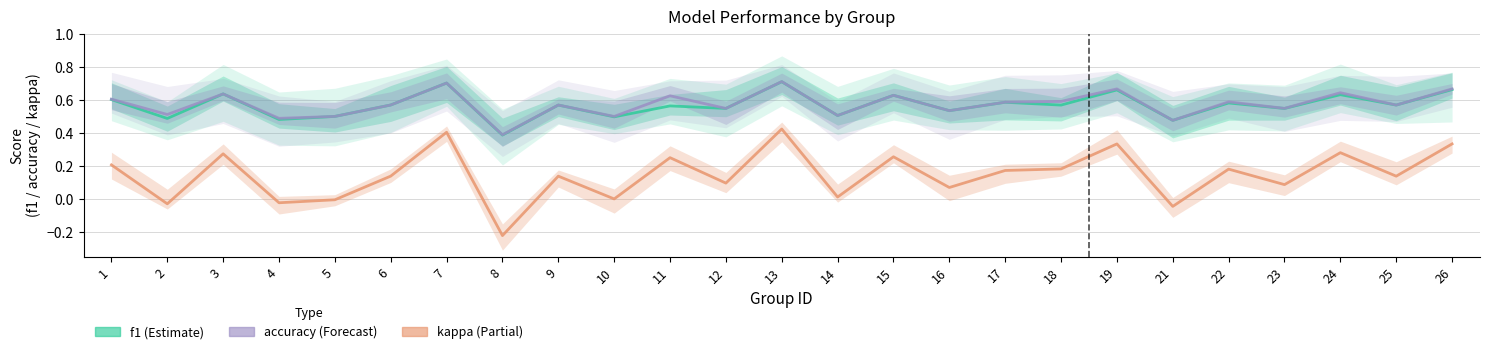

True or false: accuracy has a value of 0.6 at 6.

True